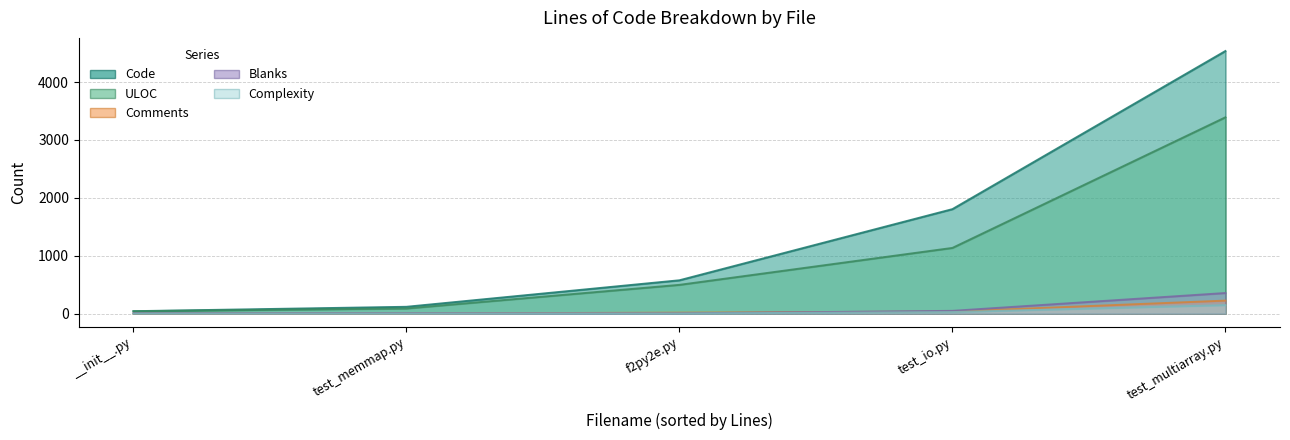

Reading left to right, extract all data points from this chart.

Code: test_multiarray.py=4536	test_memmap.py=118	test_io.py=1805	f2py2e.py=576	__init__.py=42
Comments: test_multiarray.py=225	test_memmap.py=2	test_io.py=36	f2py2e.py=17	__init__.py=1
Blanks: test_multiarray.py=356	test_memmap.py=7	test_io.py=48	f2py2e.py=5	__init__.py=6
Complexity: test_multiarray.py=147	test_memmap.py=0	test_io.py=27	f2py2e.py=2	__init__.py=0
ULOC: test_multiarray.py=3391	test_memmap.py=89	test_io.py=1135	f2py2e.py=497	__init__.py=41